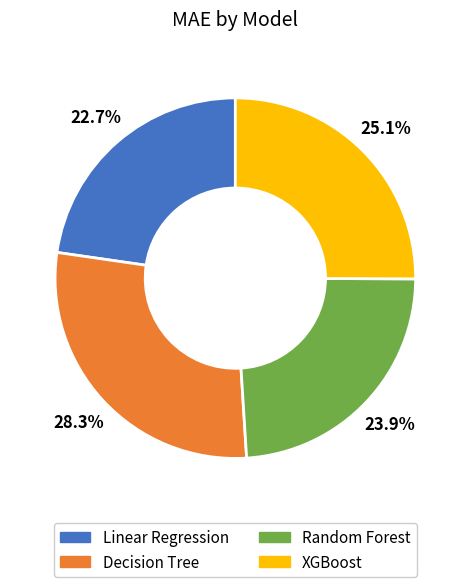

To the nearest percent, what is the average slice percentage?

25%